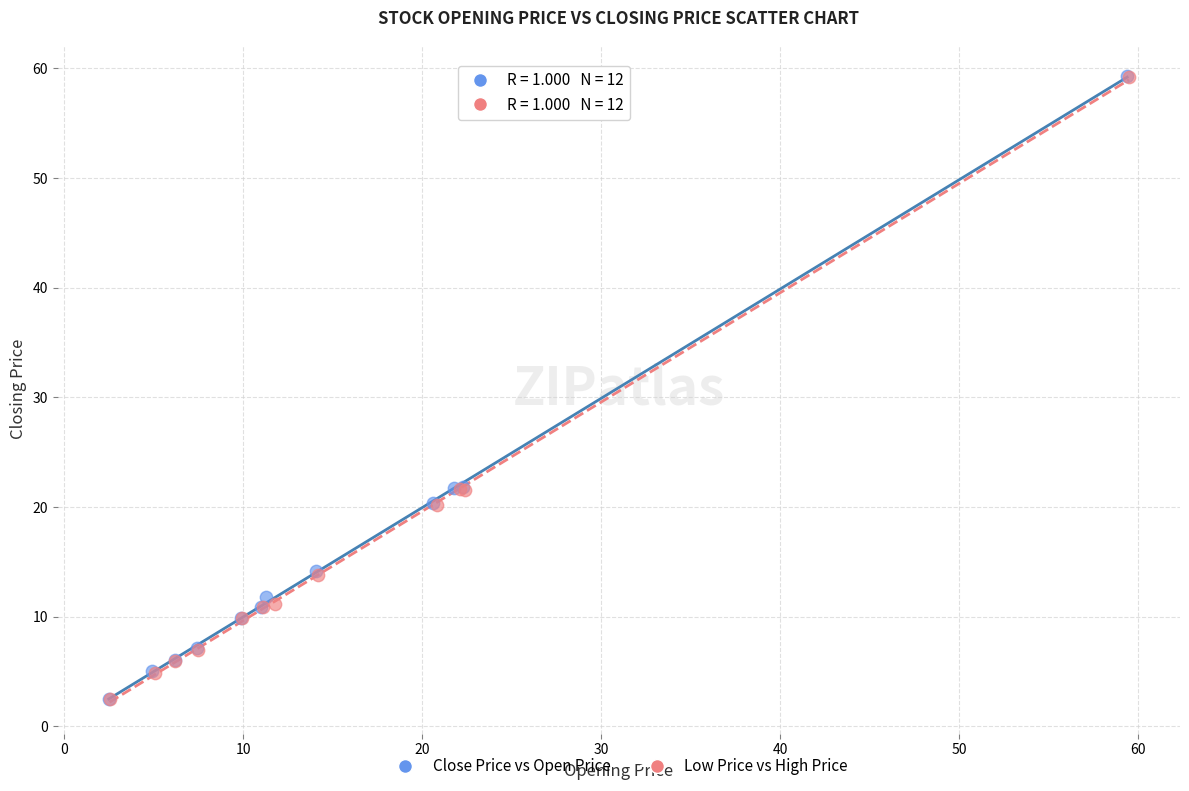

Which series has the widest spread of Y values?

Close Price vs Open Price